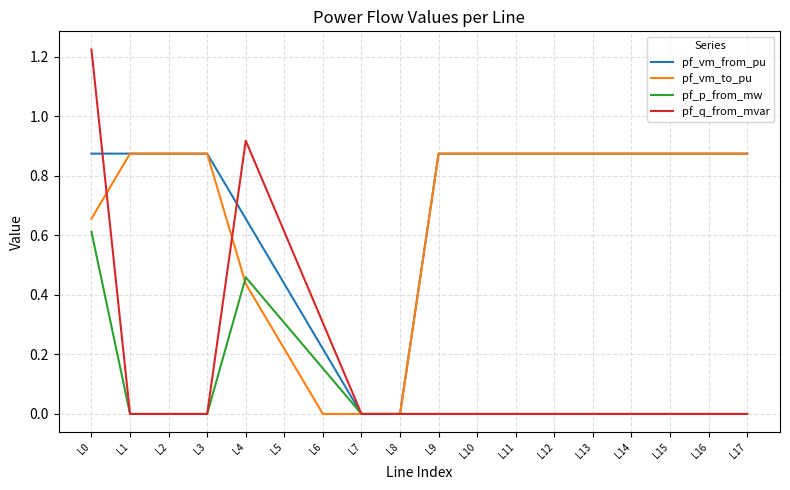

How many series are shown in this chart?

4